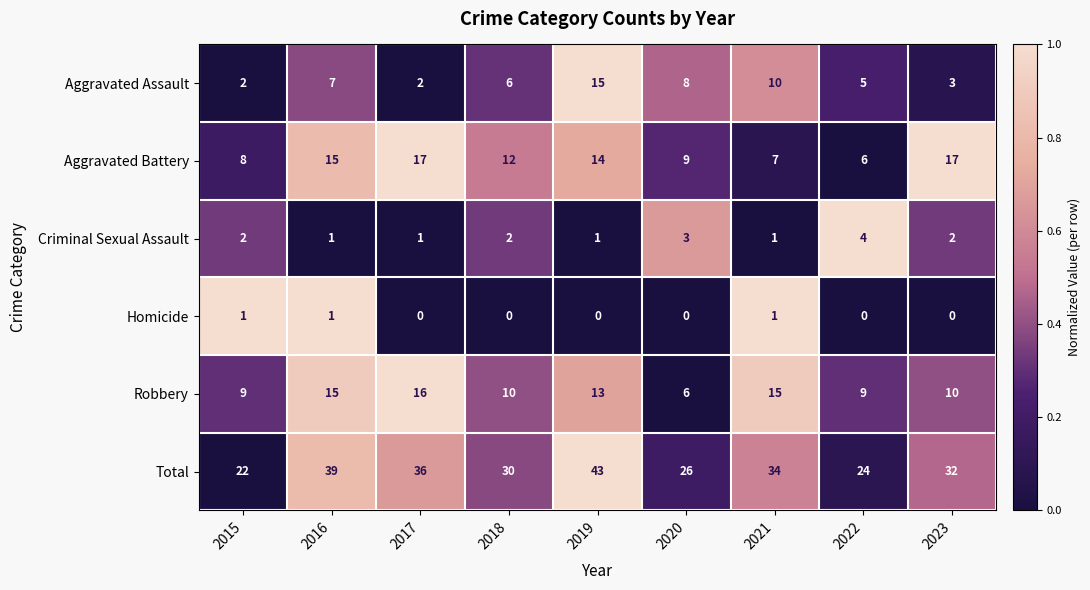

Which series has the widest spread of values?

Total